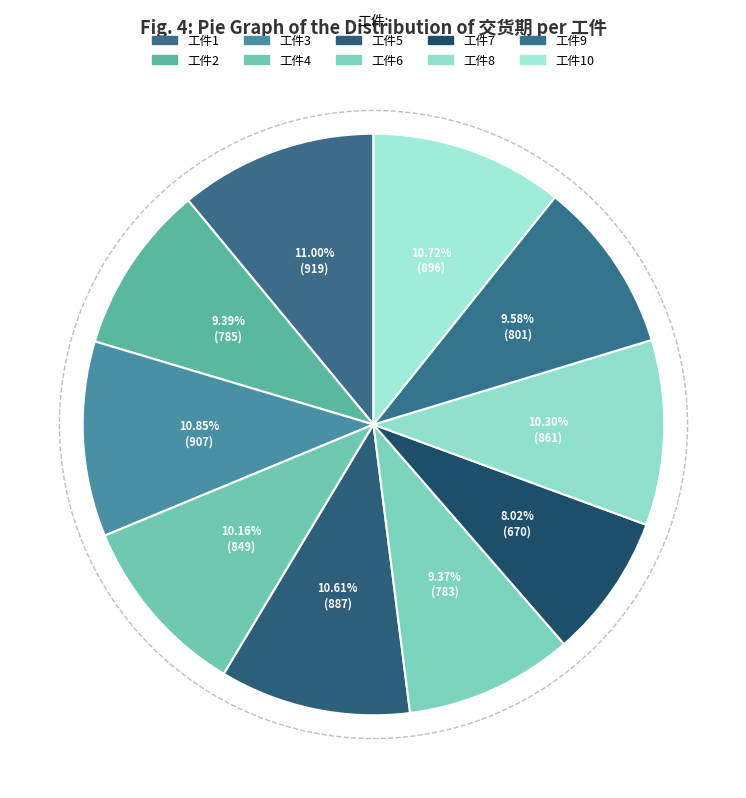

True or false: 工件9 accounts for 1% of the total.

False